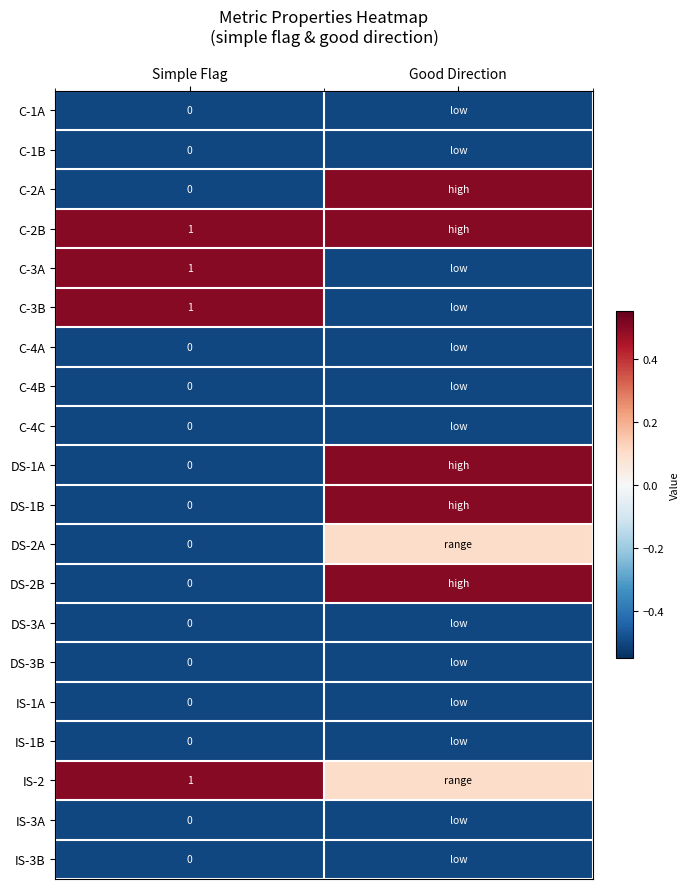

Is it true that IS-2 equals 1.0 at Simple Flag?

True